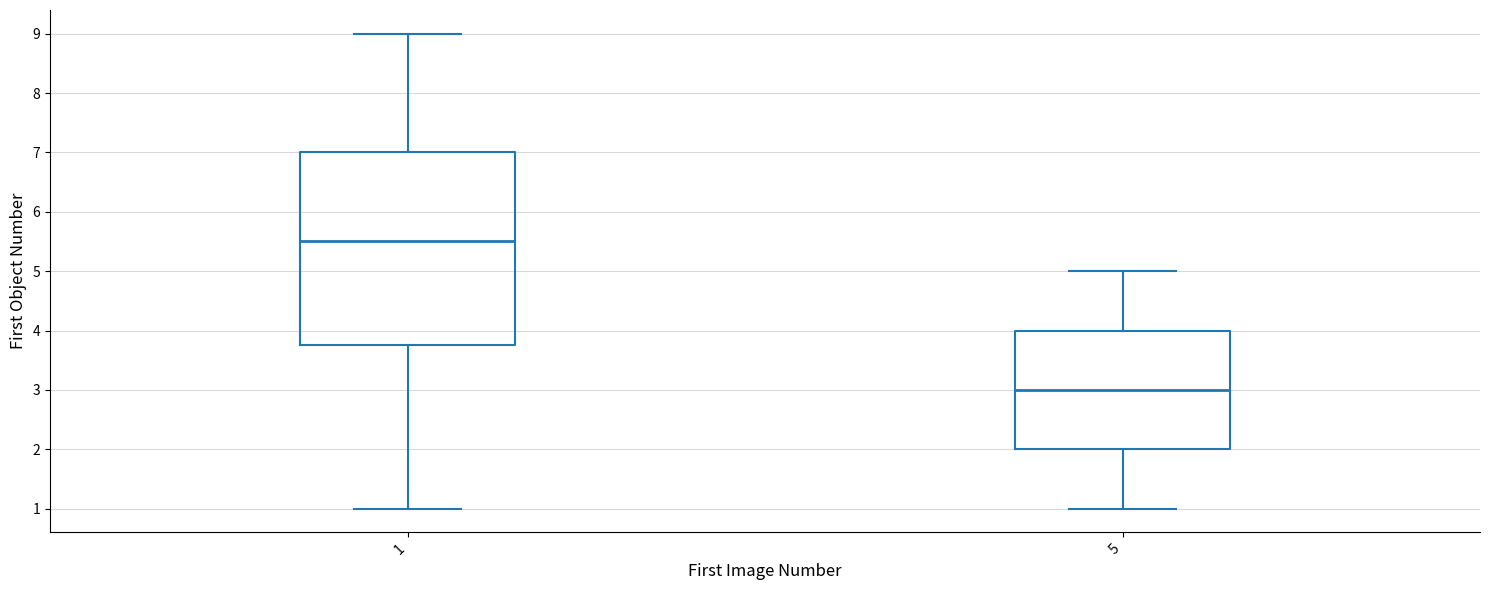

Reading left to right, transcribe this box plot: for each box, give where its median line is, the range the box spans, and where its two whiskers end, as read against the y-axis. The values are not printed on the chart, so give them approximately, as read against the axis.

1: median 5.5, box 3.8 to 7.0, whiskers 1.0 to 9.0
5: median 3.0, box 2.0 to 4.0, whiskers 1.0 to 5.0